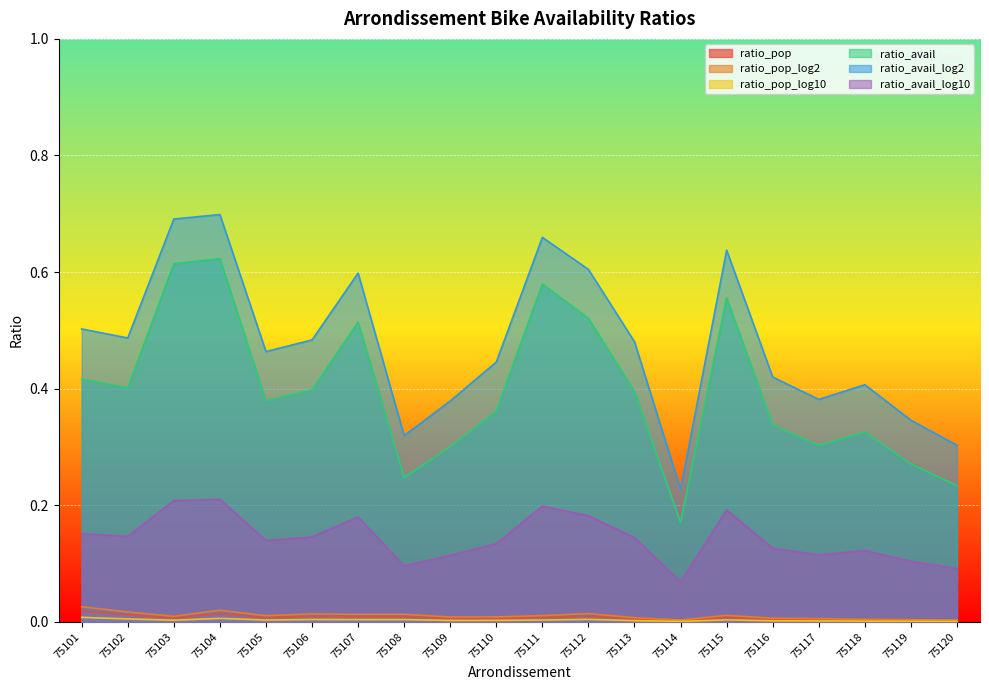

Which series has the widest spread of values?

ratio_avail_log2